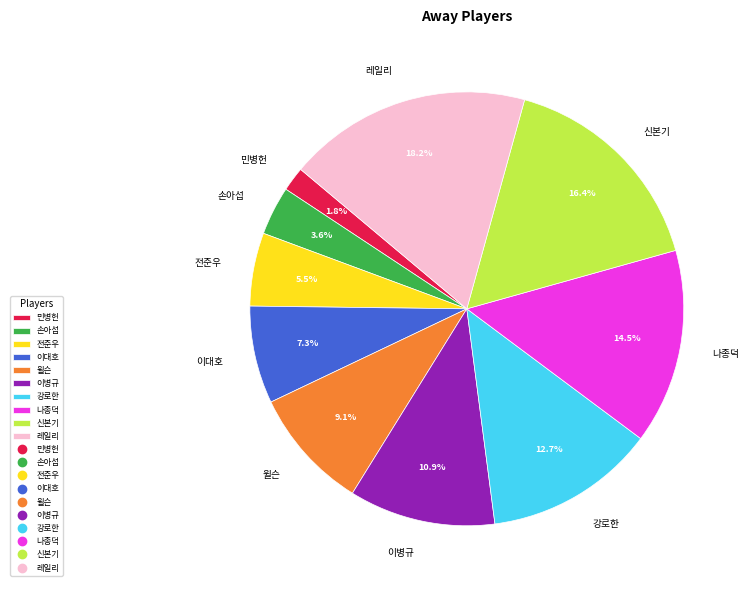

Which slice is the largest?

레일리